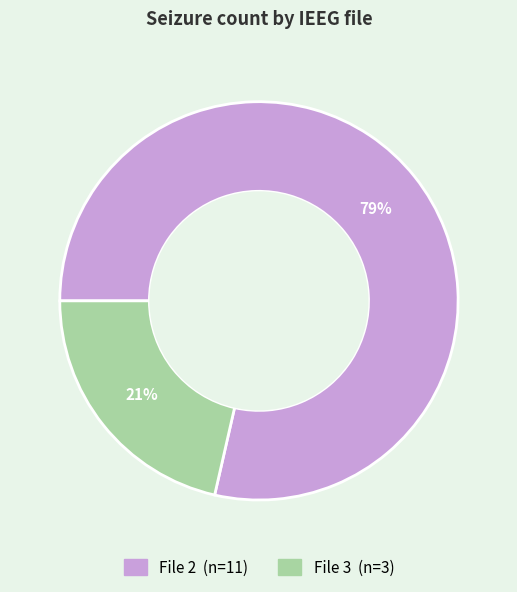

What percentage is the File 2 slice, to the nearest percent?

79%